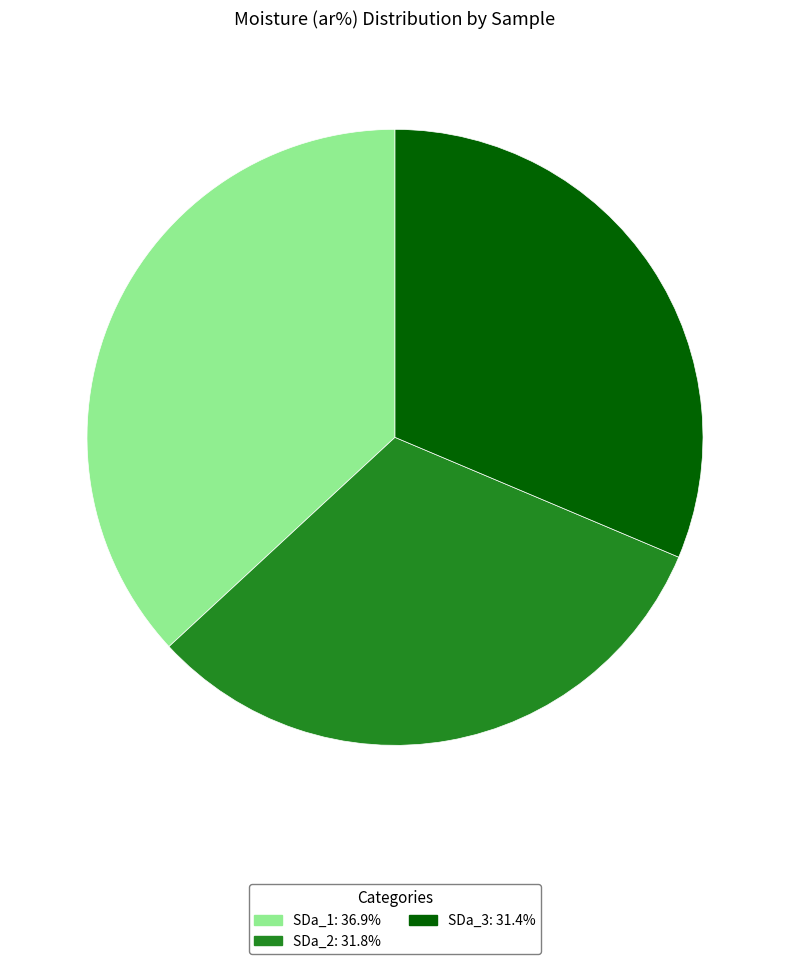

Approximately how many times larger is the value at SDa_2: 31.8% compared to SDa_3: 31.4%?

1.0